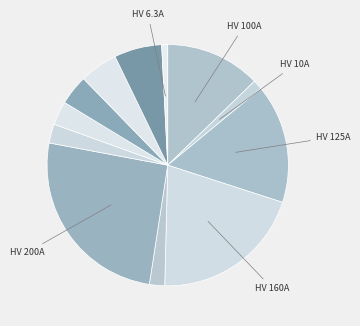

How many slices are in this pie chart?

12